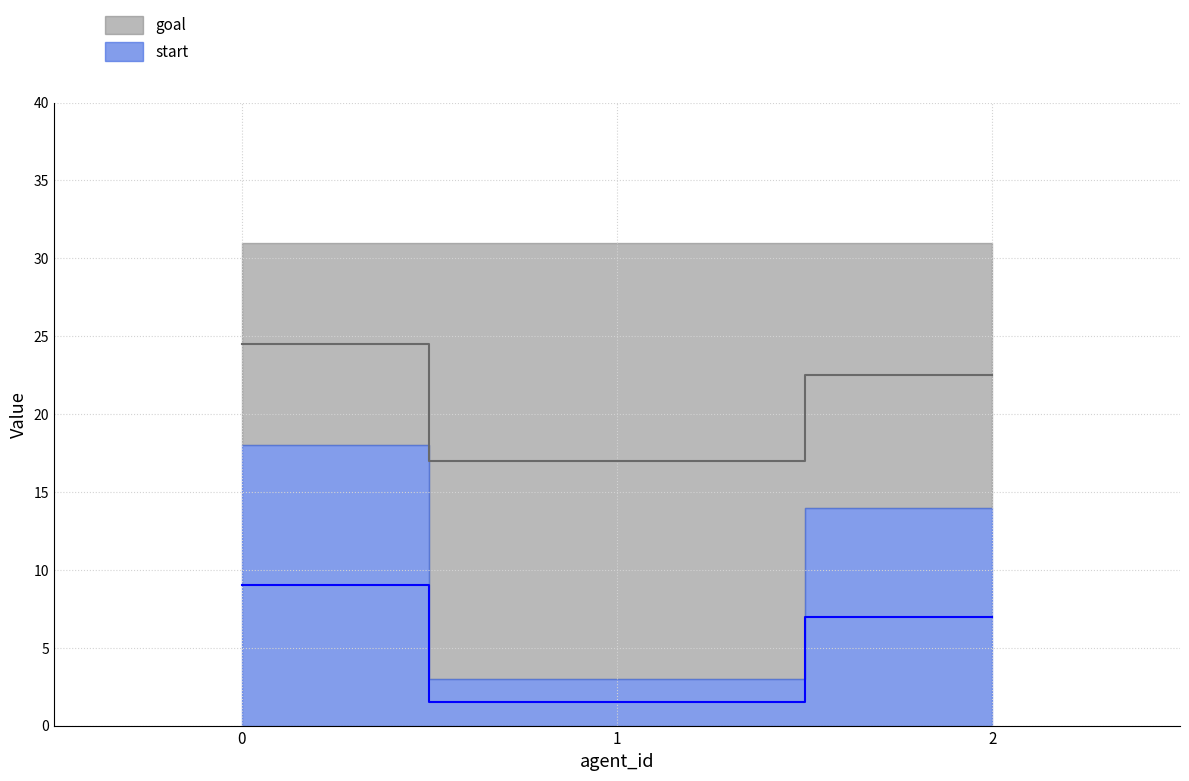

List the labels in order of value, largest first.

0, 2, 1